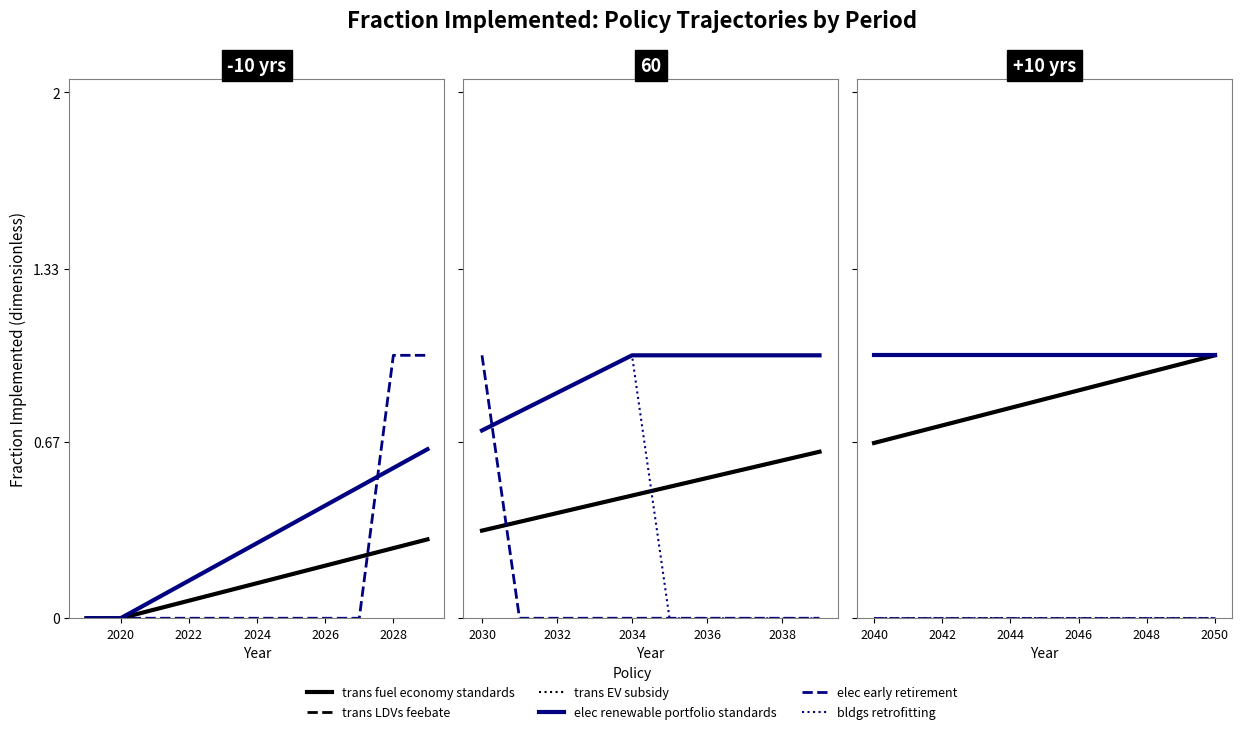

At how many categories does at least one series exceed 0?

11